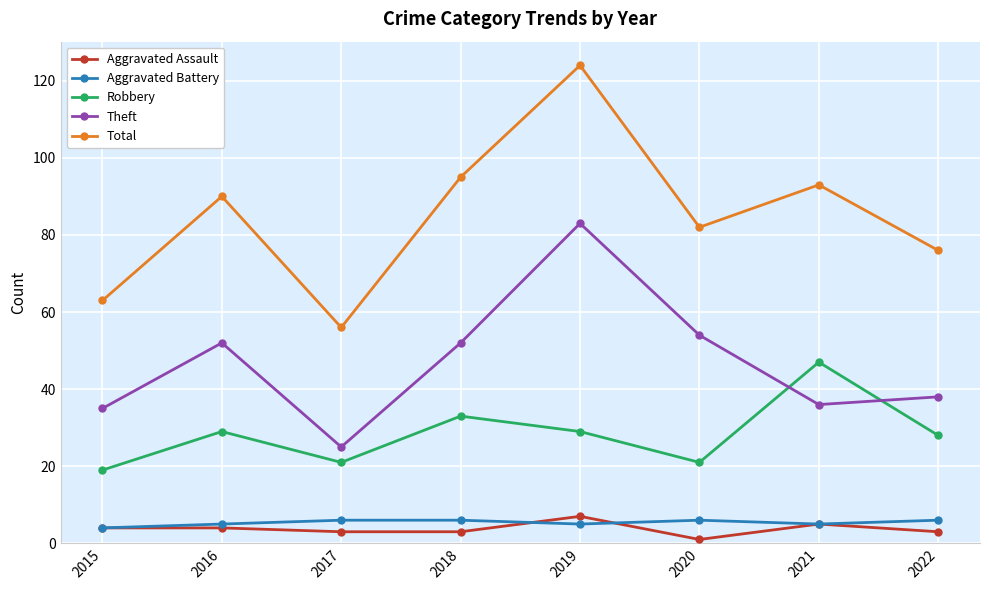

At which category does Theft reach its first local valley?

2017